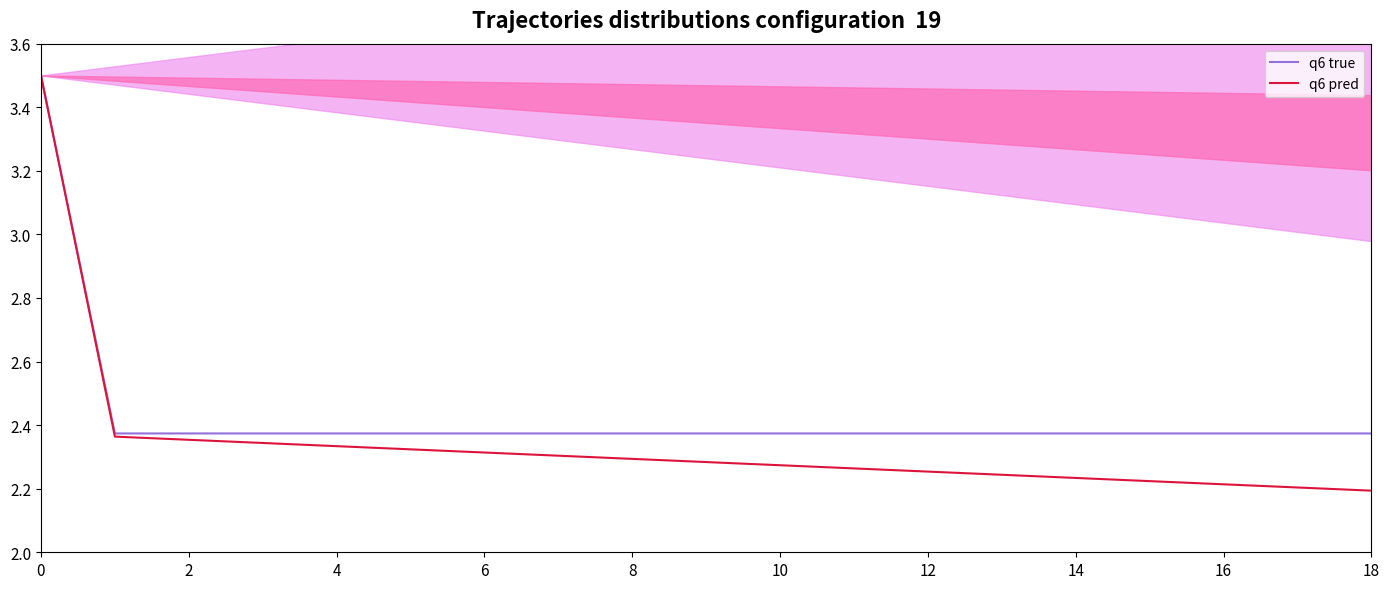

True or false: q6 true and q6 pred cross at least once.

False